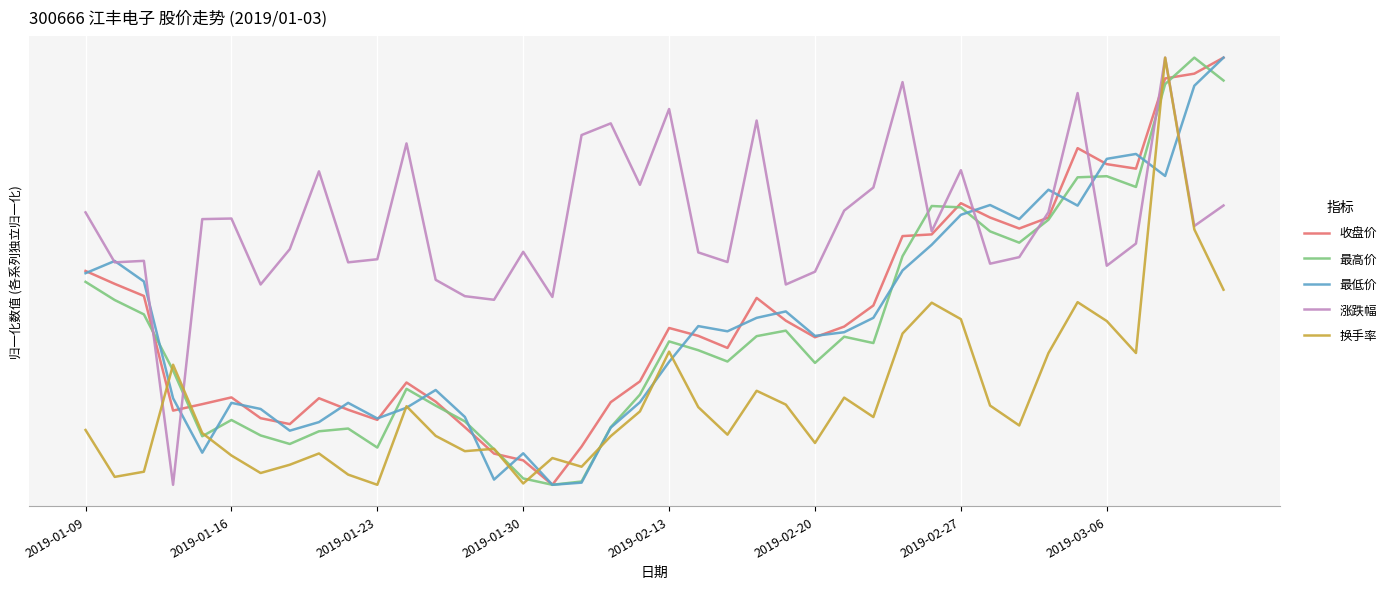

What are all the series names shown in the legend?

收盘价, 最高价, 最低价, 涨跌幅, 换手率